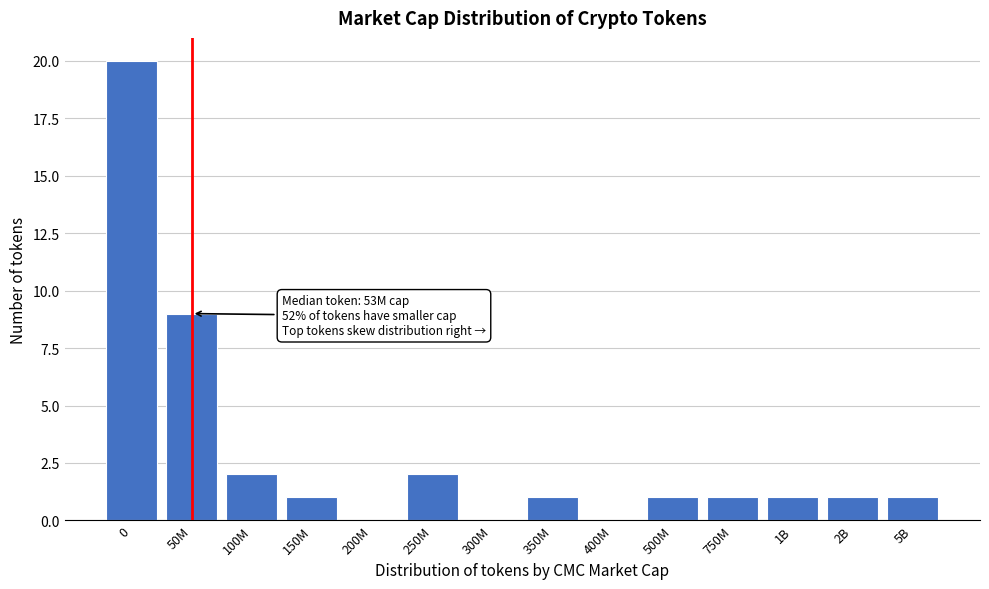

Reading left to right, transcribe all the data shown in this chart.

0=20	50M=9	100M=2	150M=1	200M=0	250M=2	300M=0	350M=1	400M=0	500M=1	750M=1	1B=1	2B=1	5B=1